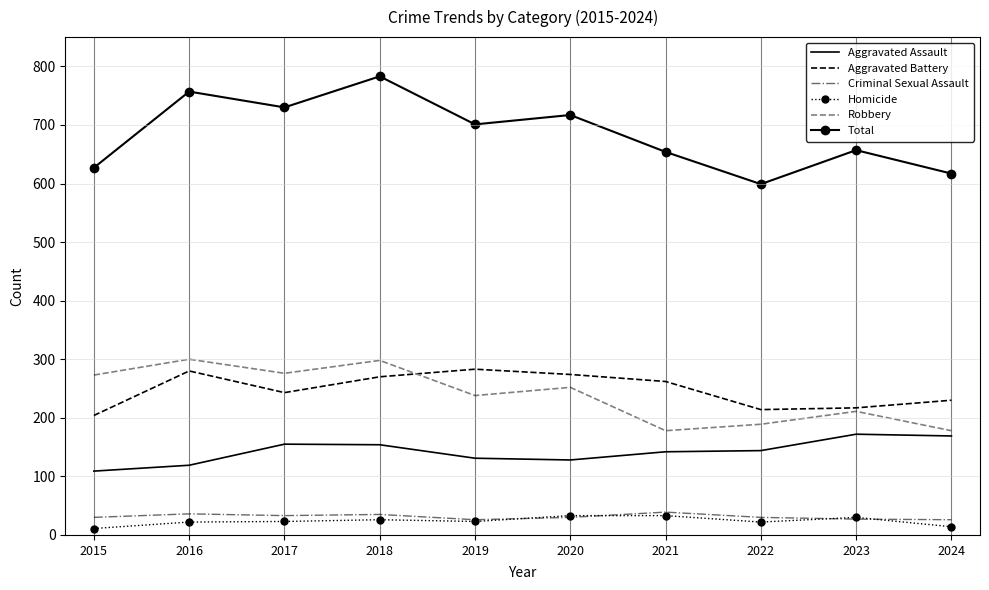

What is the maximum value for Homicide?

33